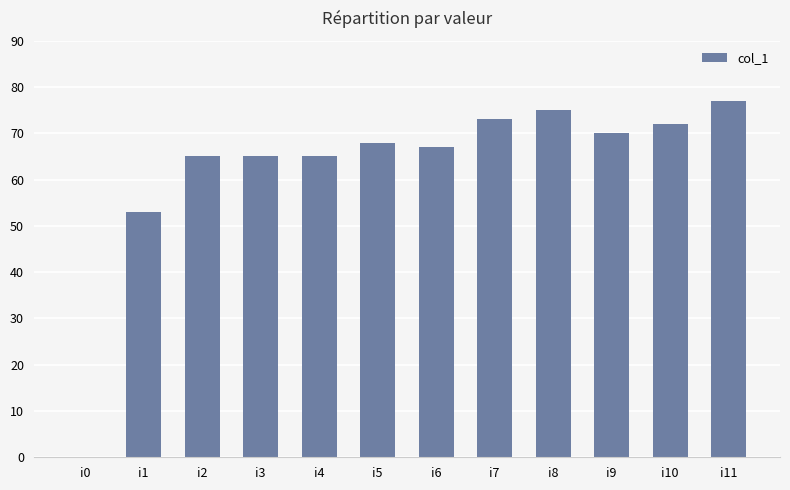

What is the maximum value shown in the chart?

77